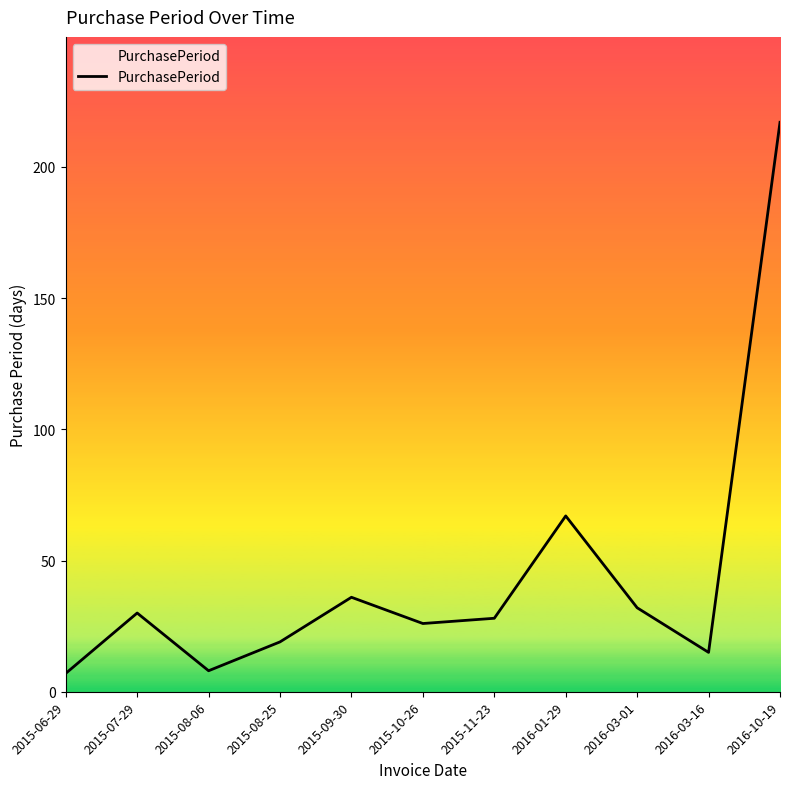

Which label corresponds to the largest value in the chart?

2016-10-19